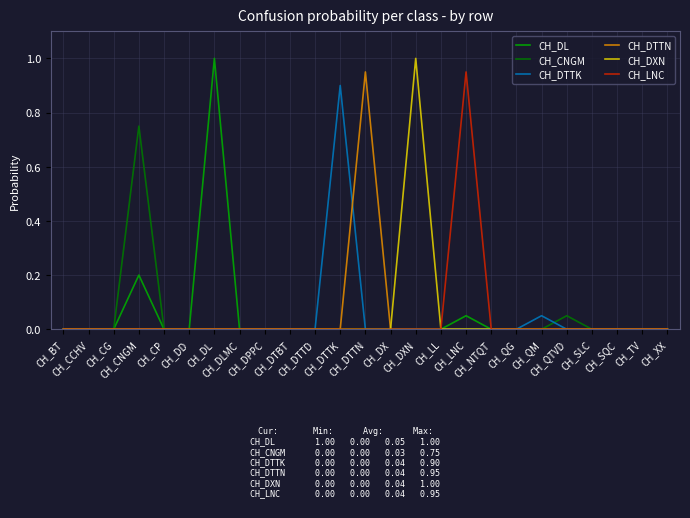

What is the greatest value displayed?

1.0